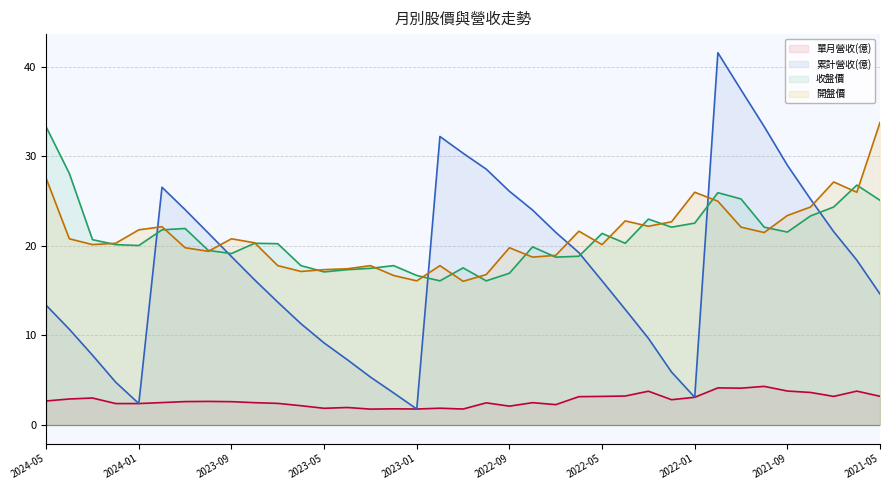

At how many categories does at least one series exceed 9?

37